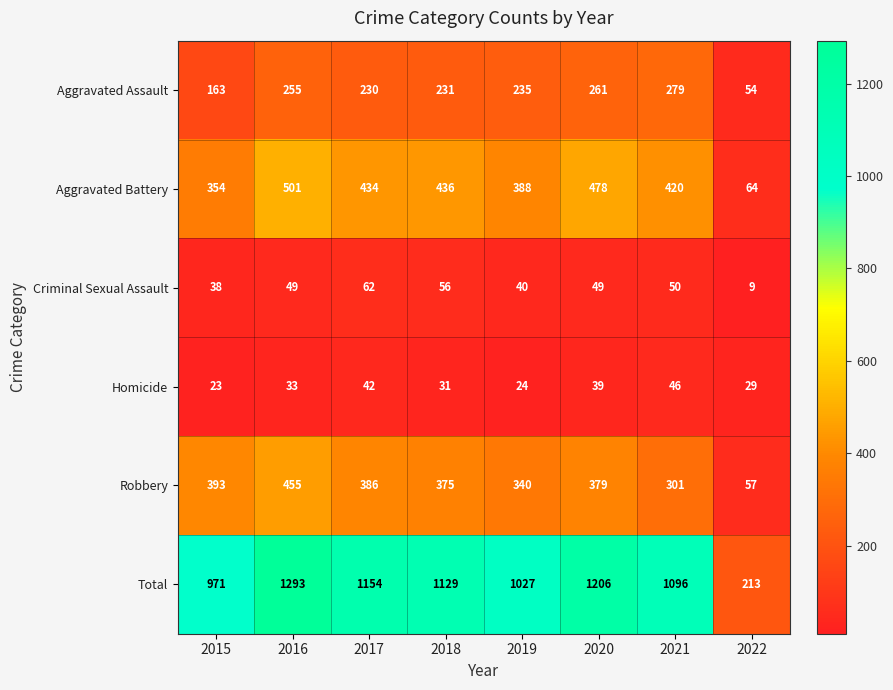

Where is Aggravated Assault nearest to the value 166?

2015